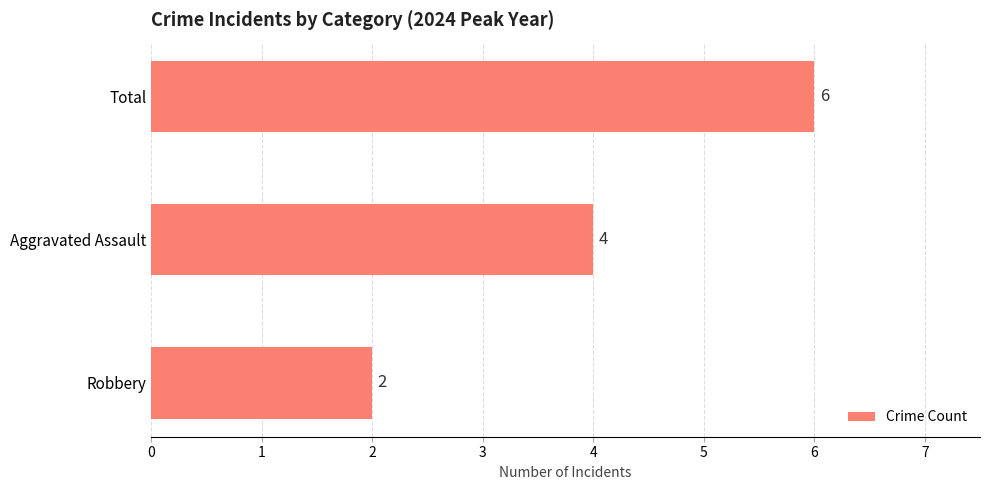

What is the change in value from Aggravated Assault to Total?

+2